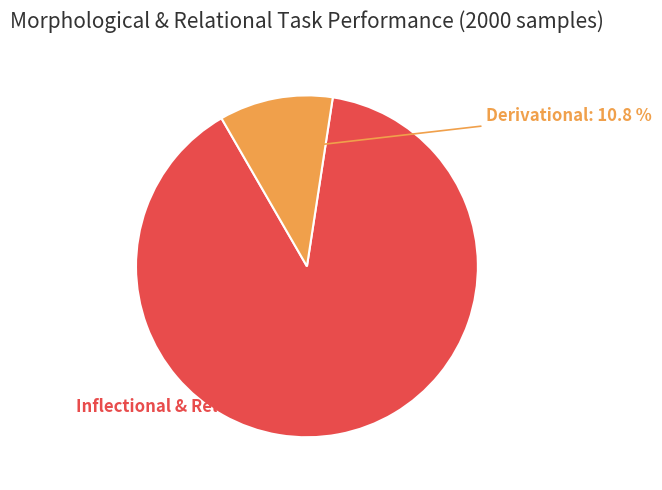

To the nearest percent, what is the average slice percentage?

50%